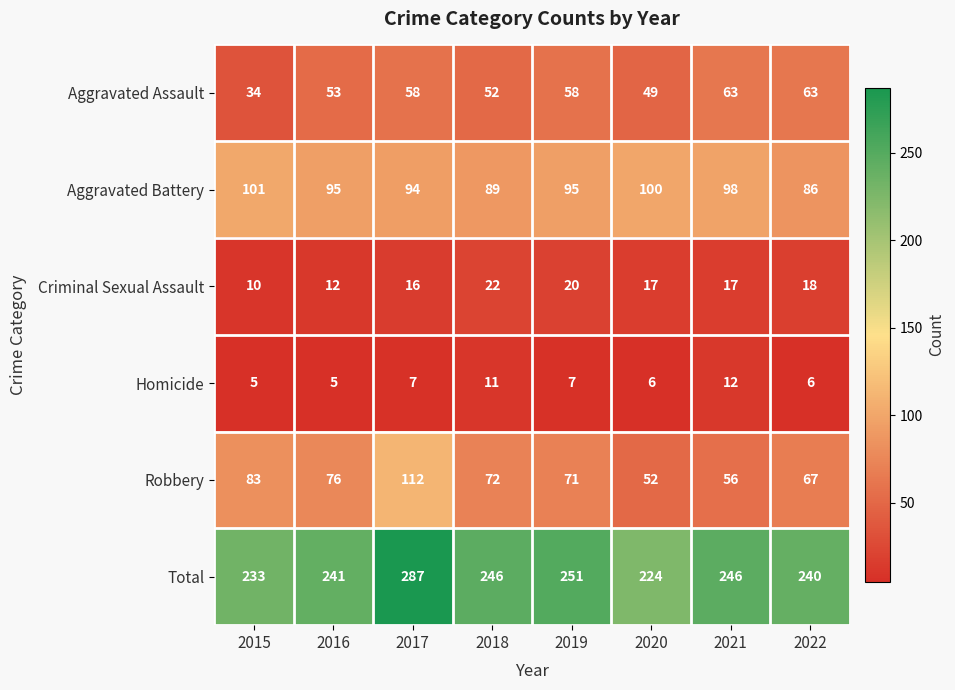

Count the number of data series in this chart.

6